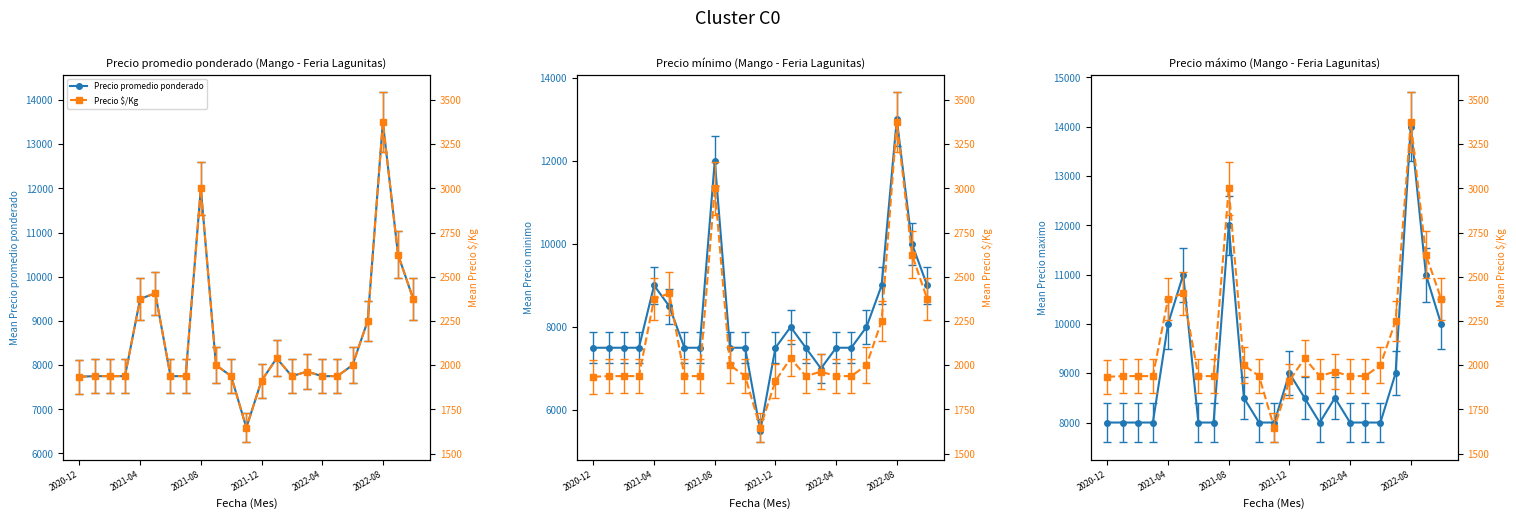

How many interior local peaks does the Precio $/Kg series have?

5